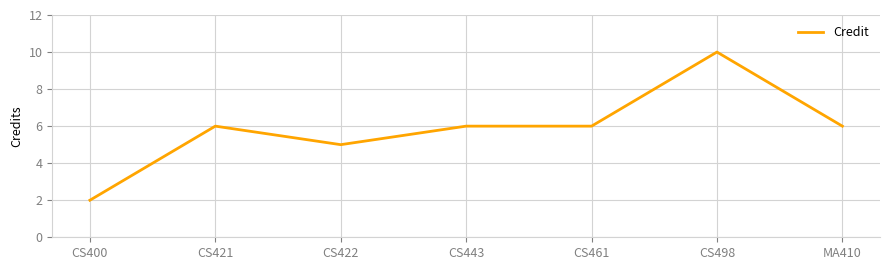

What is the difference between the values at MA410 and CS400?

4